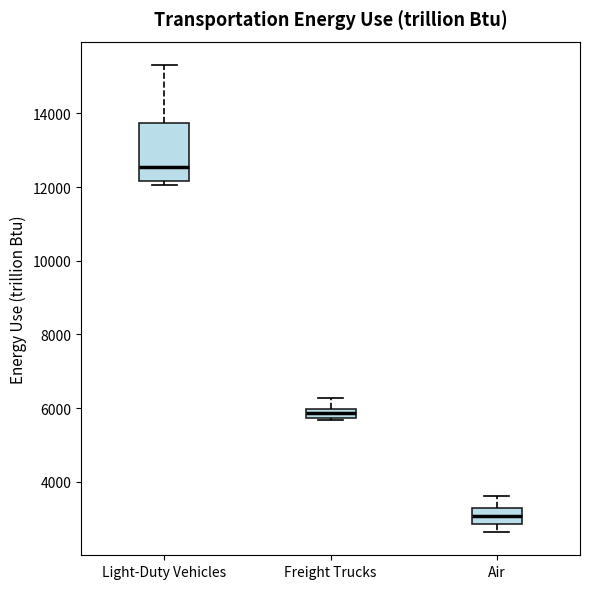

Which box is the tallest, from its lower edge to its upper edge?

Light-Duty Vehicles